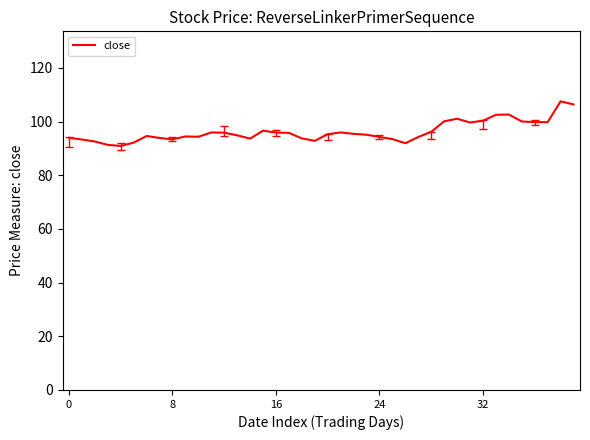

What is the greatest value displayed?

107.5